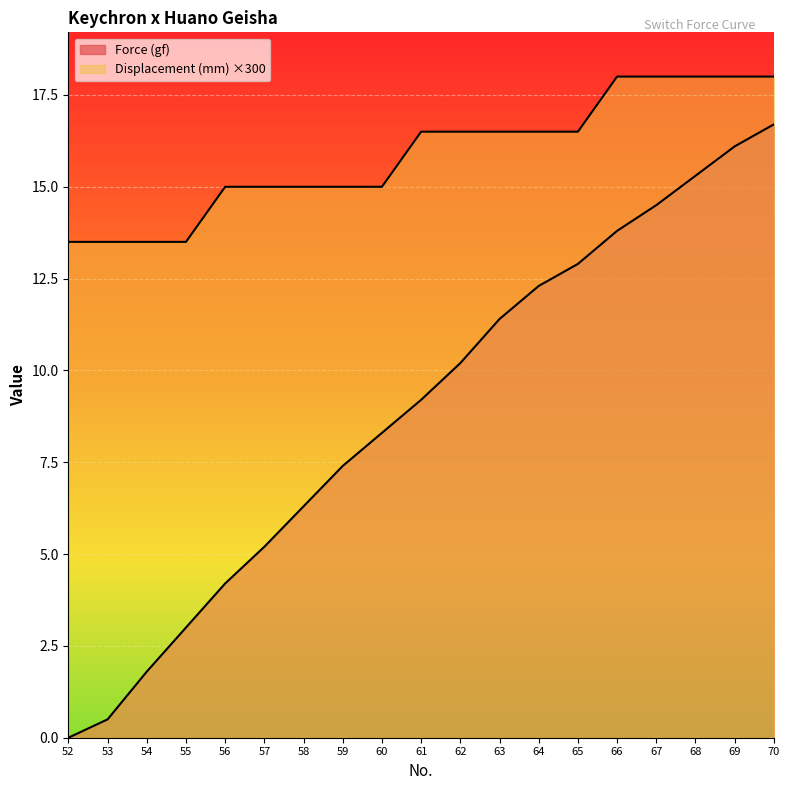

At which label is Force (gf) closest to 8?

60